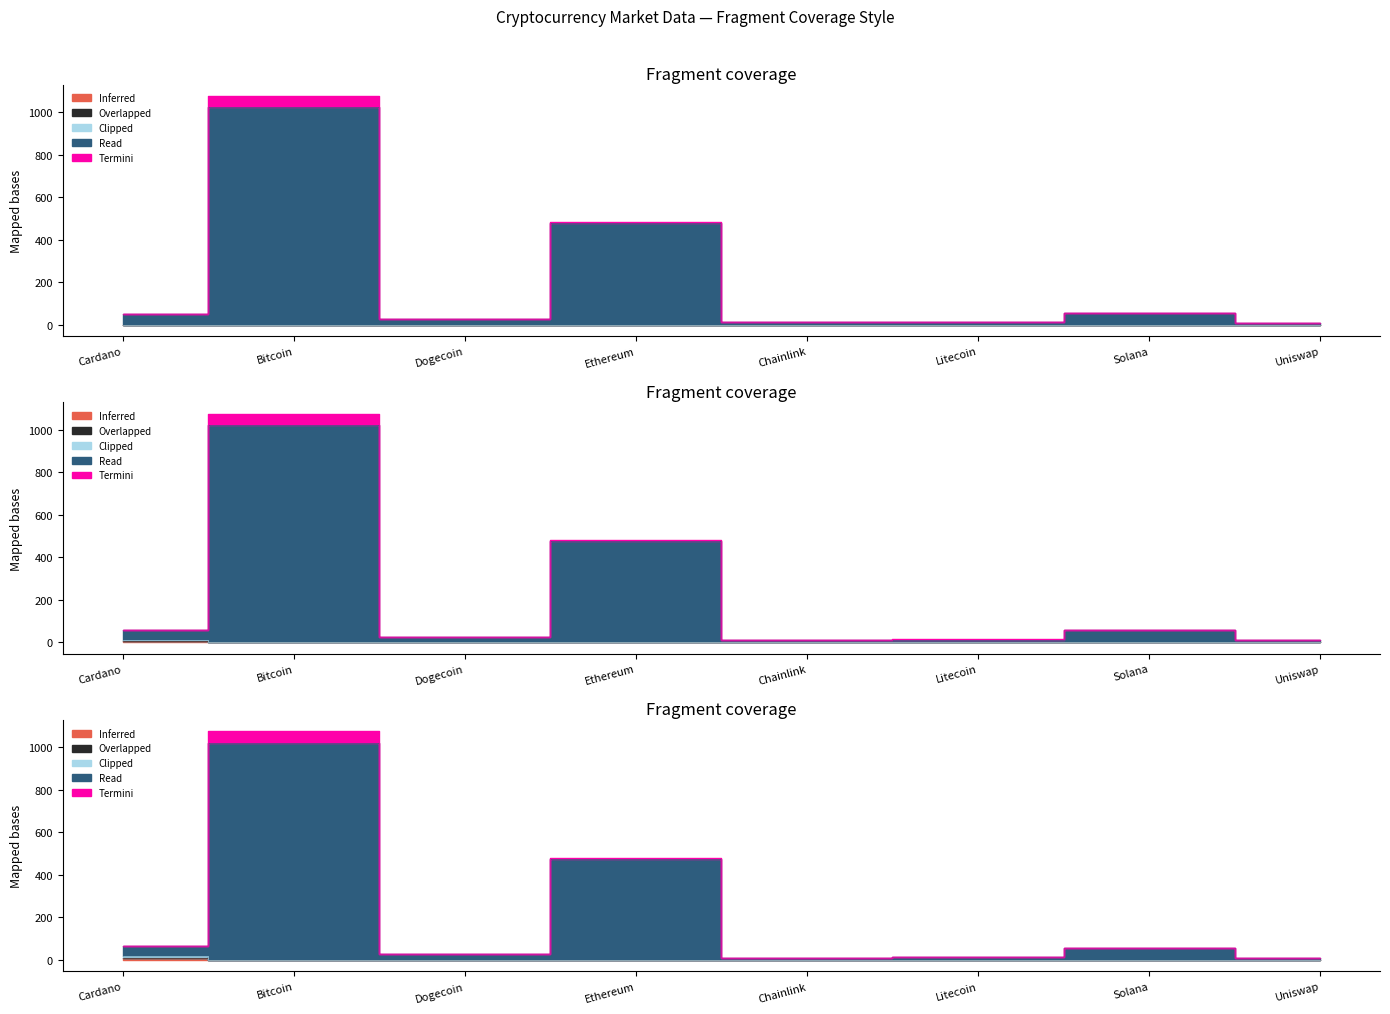

Is it true that Read equals 15.4 at Solana?

False